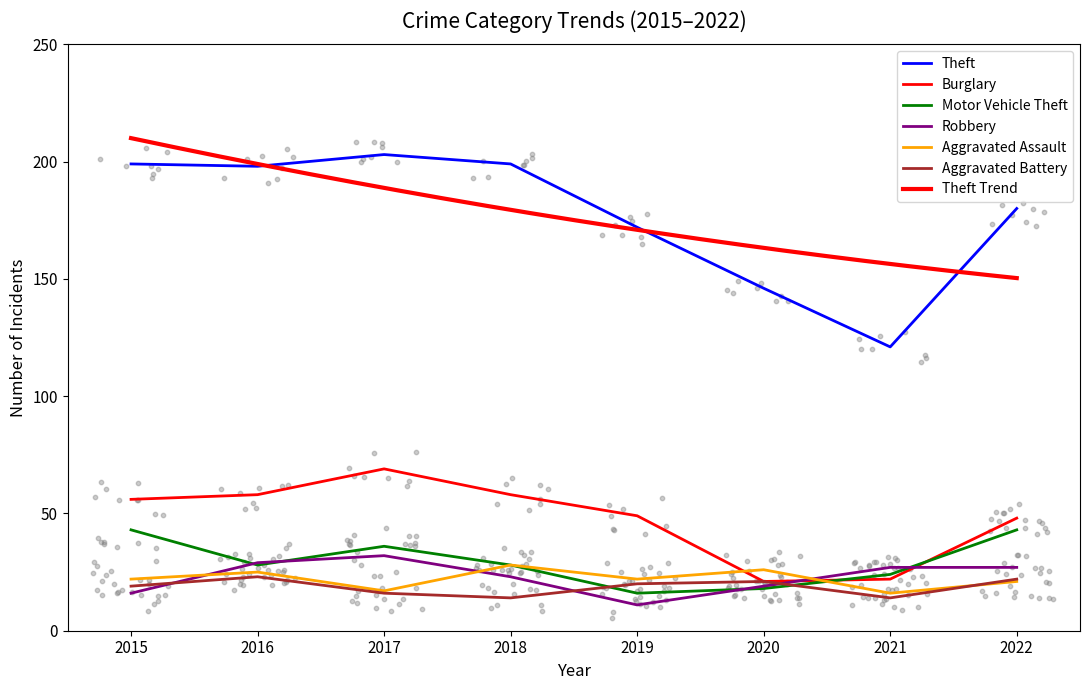

Which series reaches the minimum Y coordinate?

Robbery